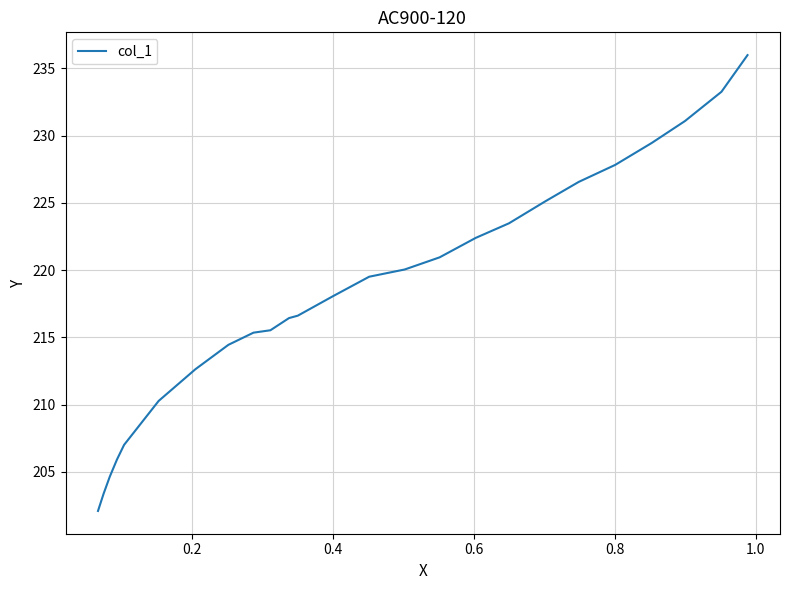

The chart shows a value of 396.3 at 0.0. True or false?

False